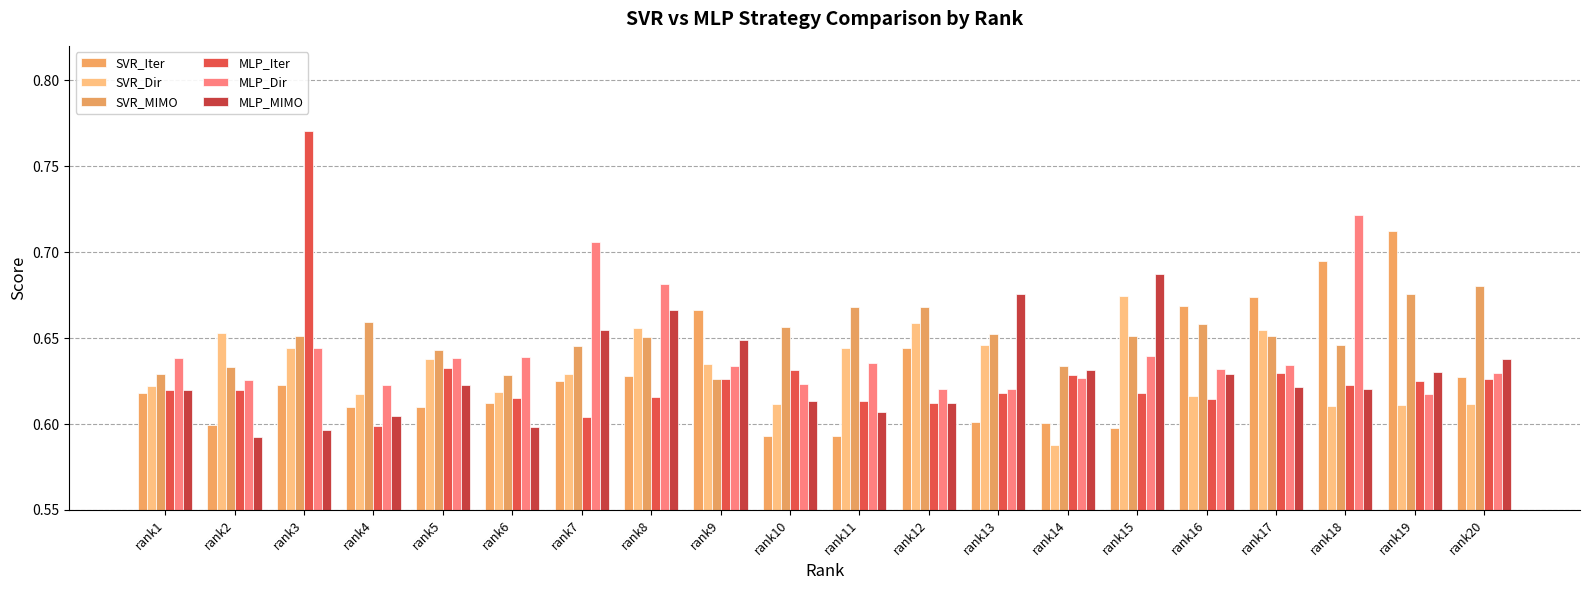

Which series has the largest total across all categories?

SVR_MIMO